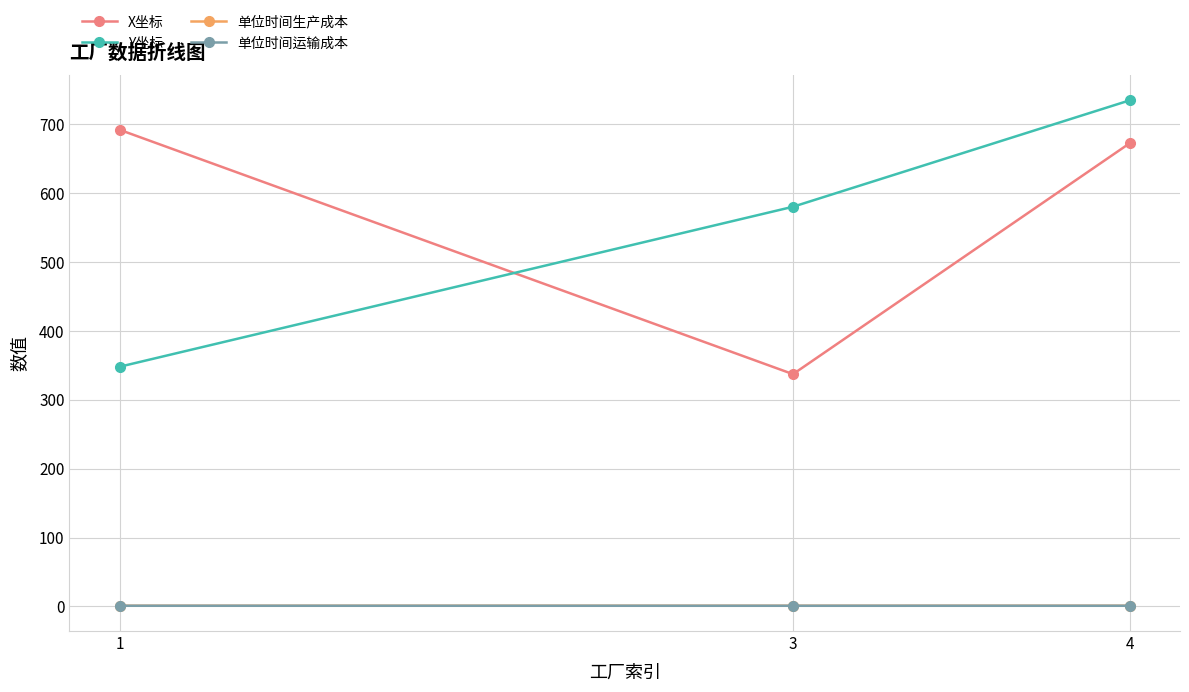

What is the value of the 单位时间生产成本 point at the 1st from the left?

1.0